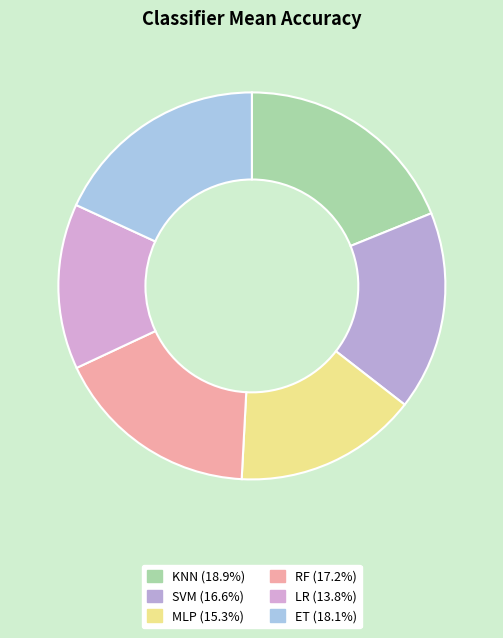

Which slice is the smallest?

LR